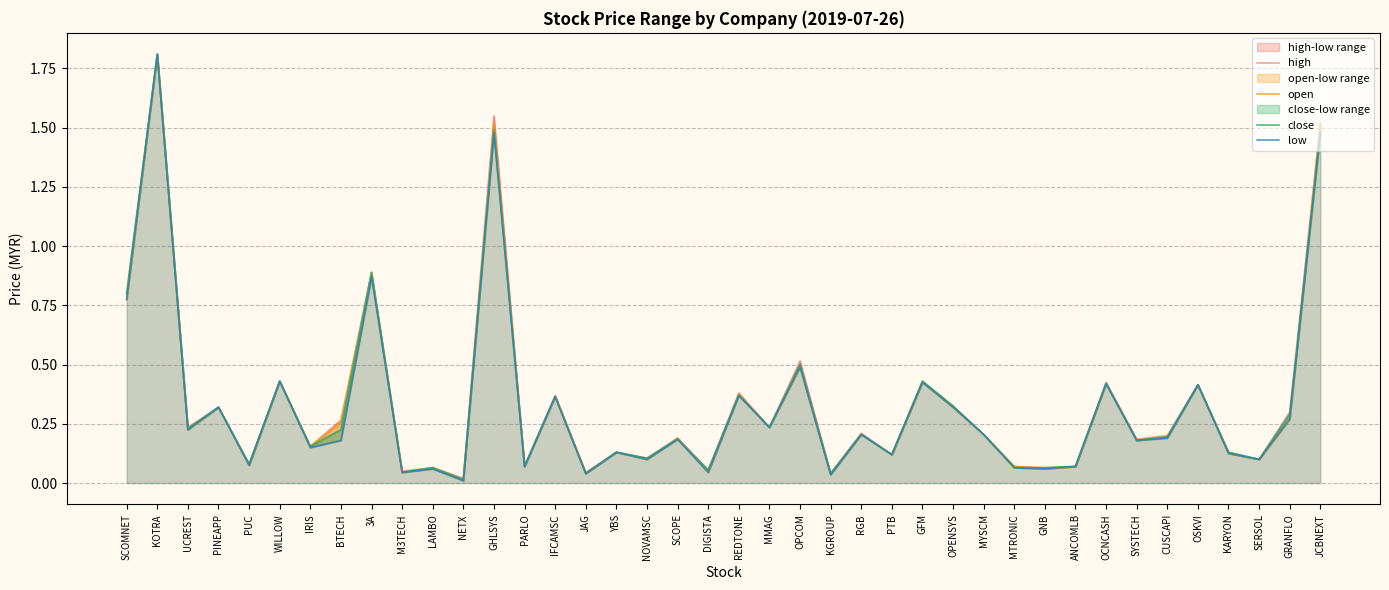

How many lines are shown in the chart?

4